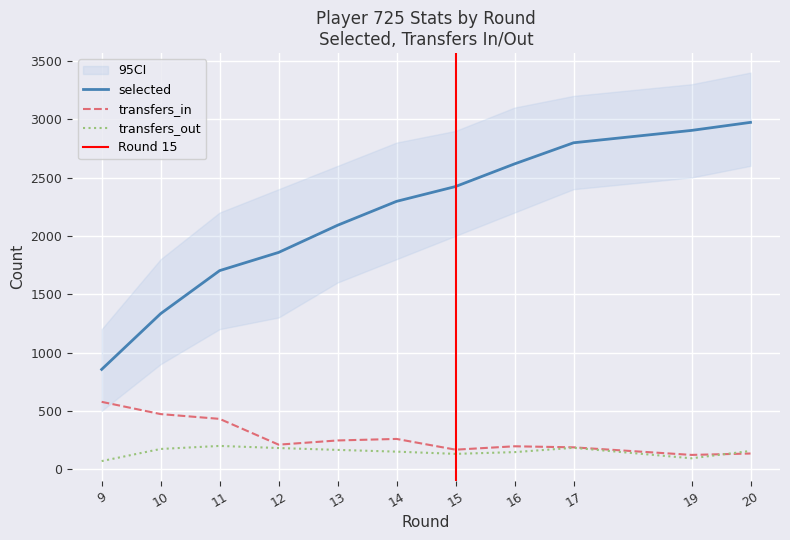

Is the value of selected at 15 greater than the value of transfers_out at 14?

Yes